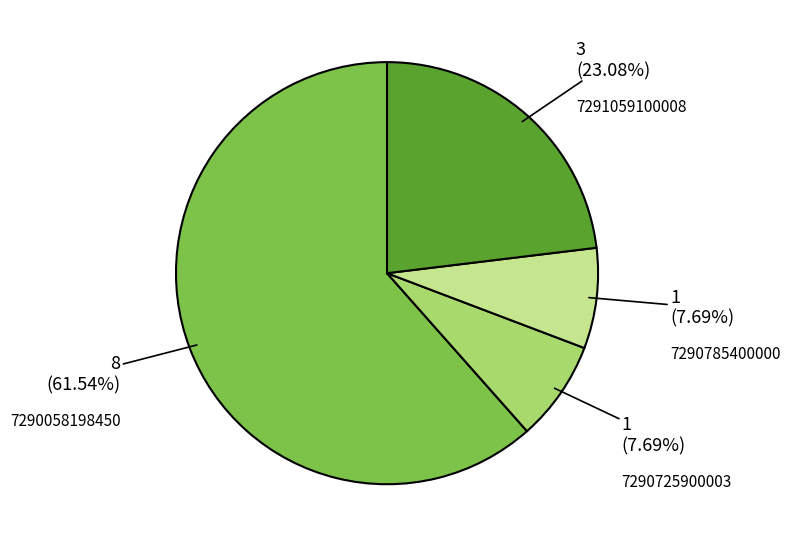

Is the sum of 7291059100008 and 7290058198450 greater than half?

Yes